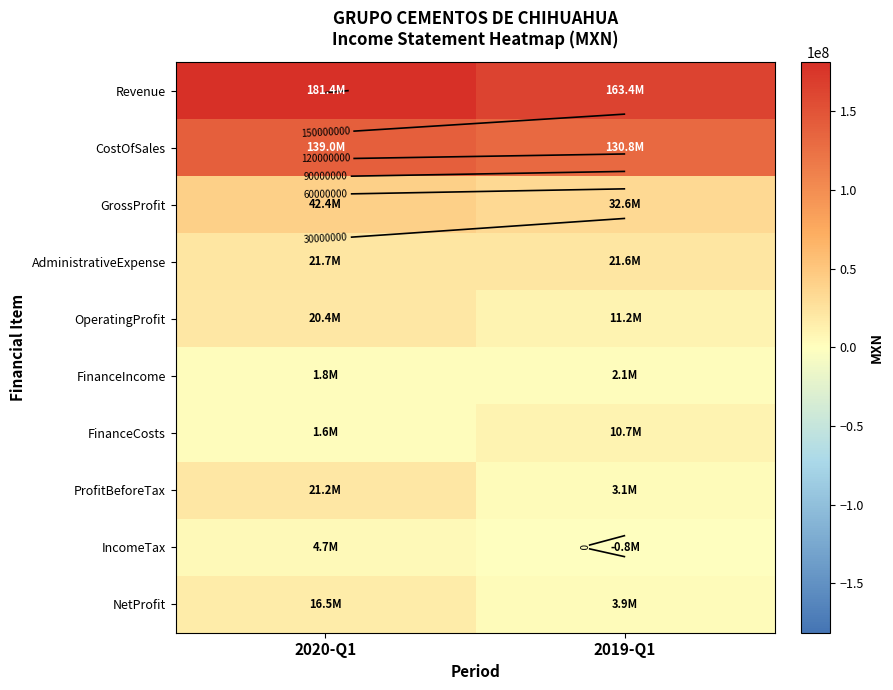

At which label is FinanceIncome closest to 1947000?

2020-Q1